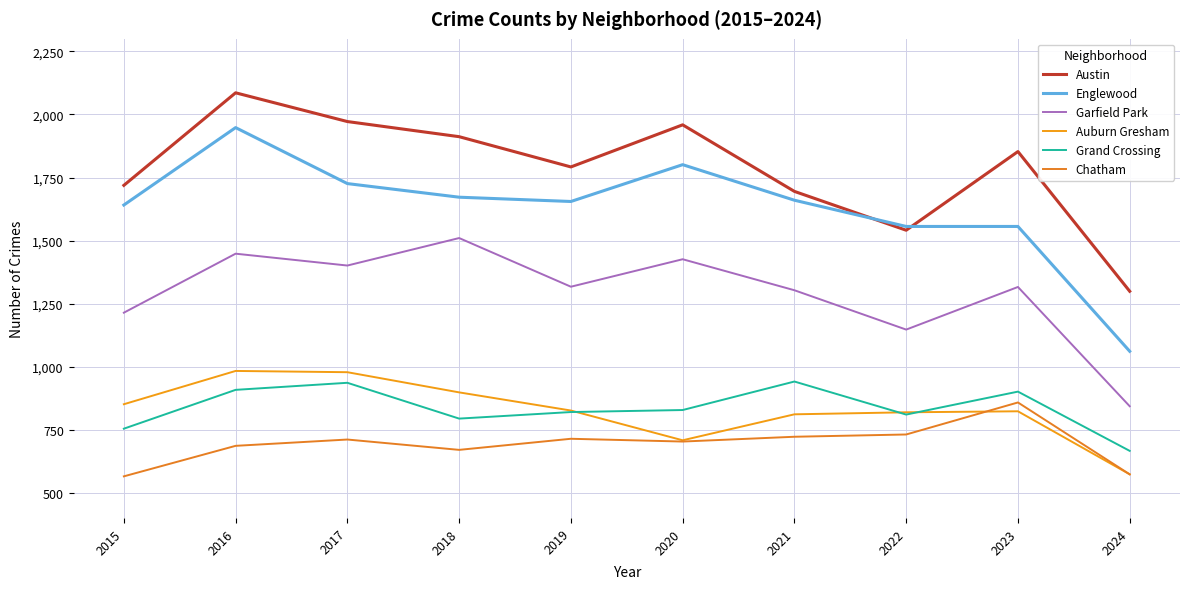

What is the maximum value for Grand Crossing?

941